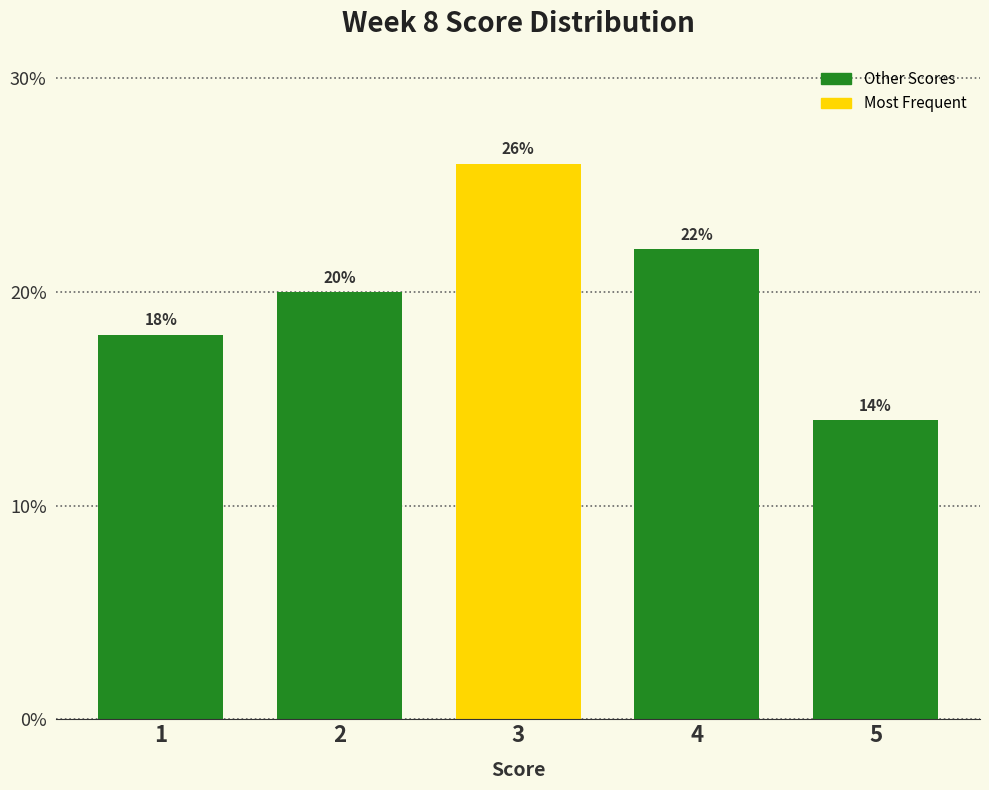

Reading left to right, transcribe all the data shown in this chart.

1=18.0	2=20.0	3=26.0	4=22.0	5=14.0